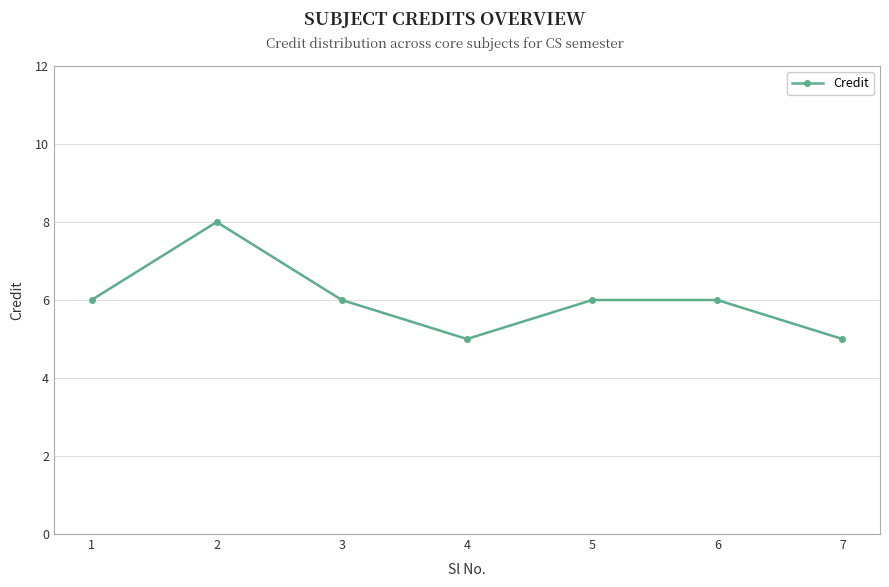

What is the ratio of the value at 4 to the value at 1?

0.8